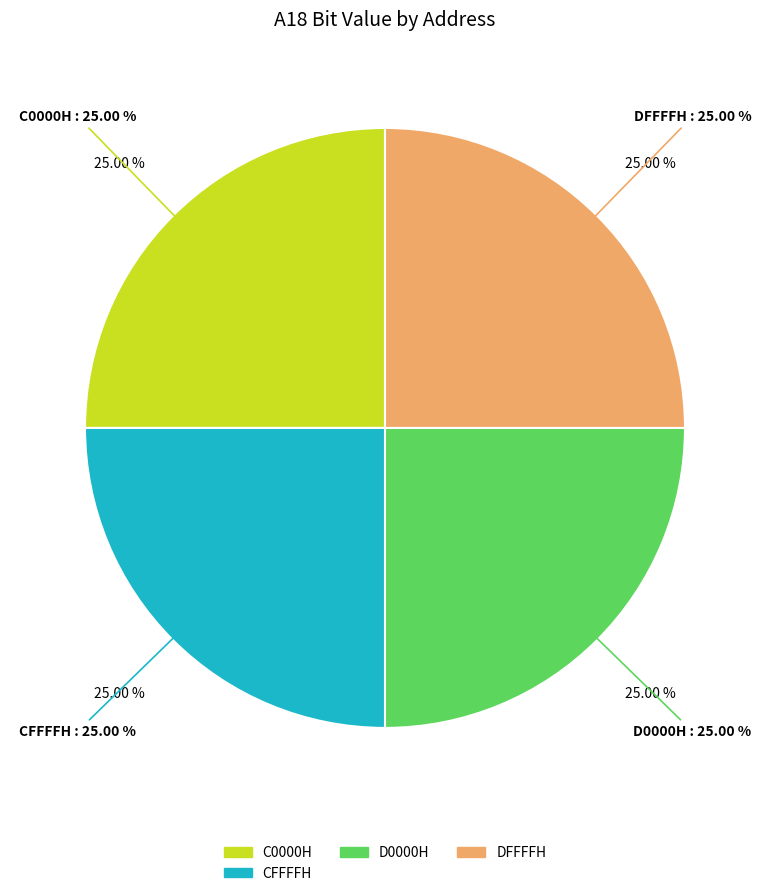

Is it true that A0000H is 0% of the pie?

True